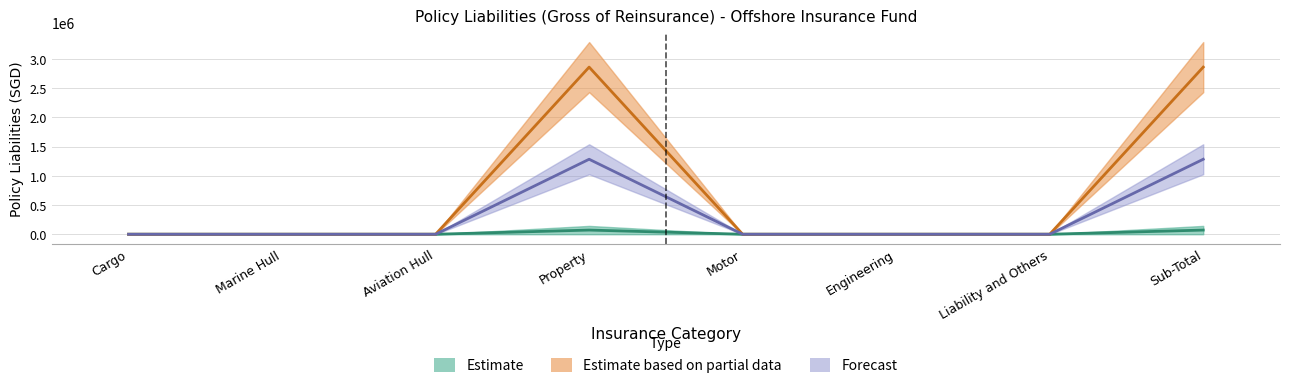

What is the label of the 5th point from the left?

Motor